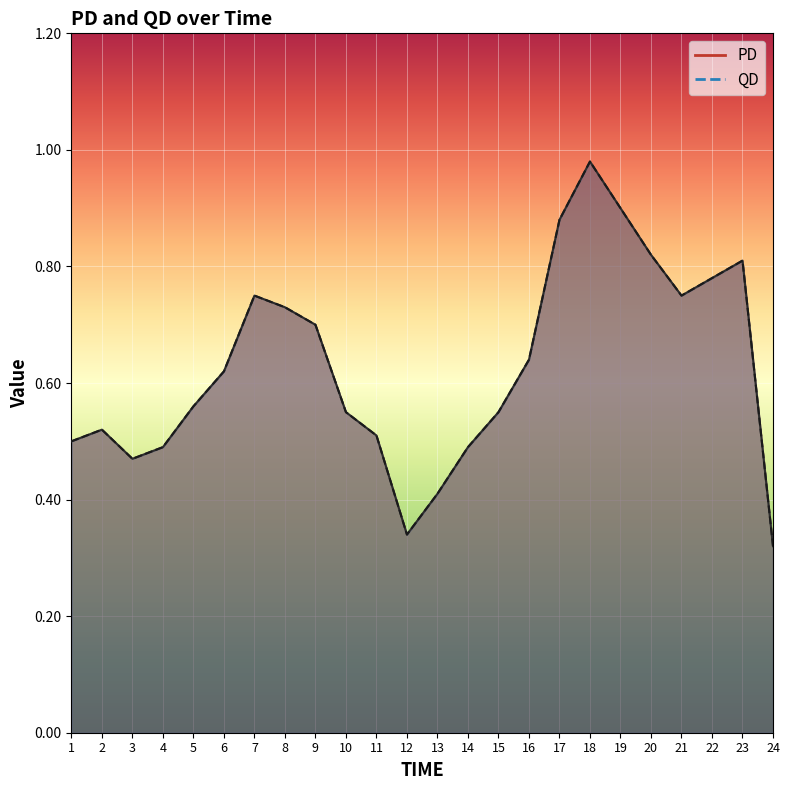

True or false: QD and PD cross at least once.

False